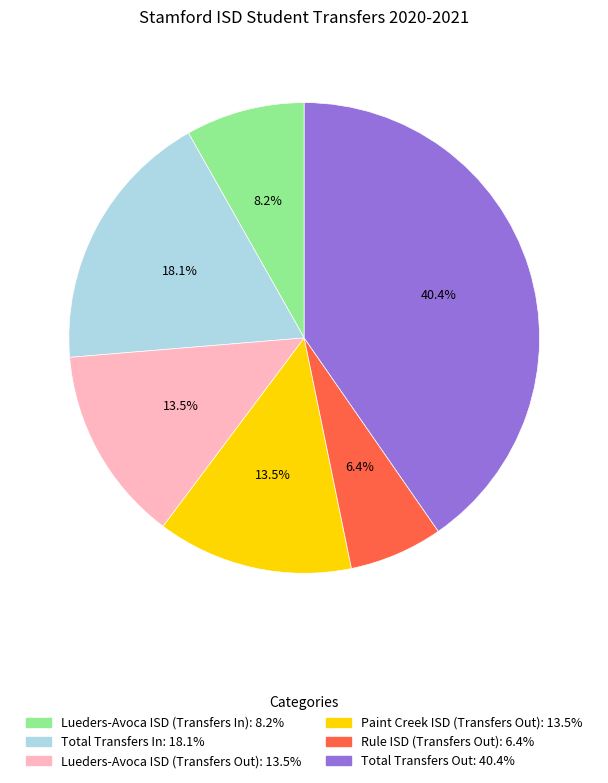

Which slice is the smallest?

Rule ISD (Transfers Out)